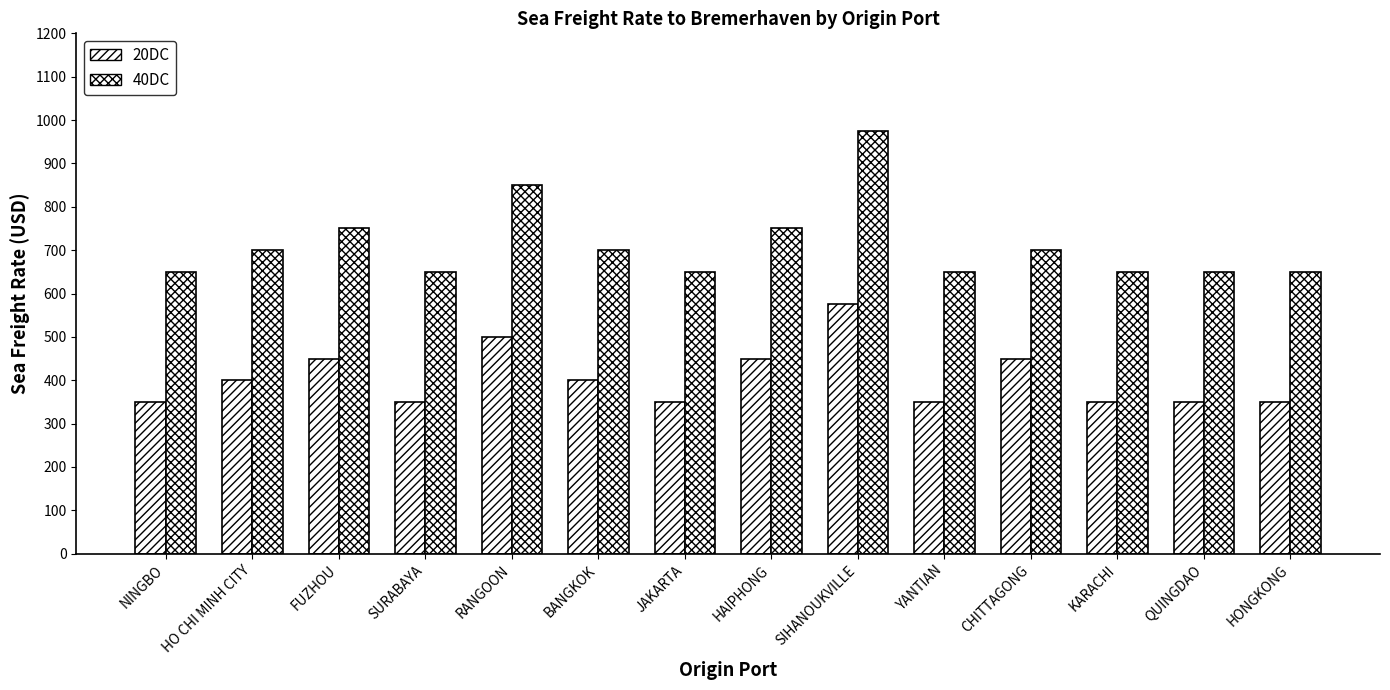

At which label does 20DC first exceed 400?

FUZHOU